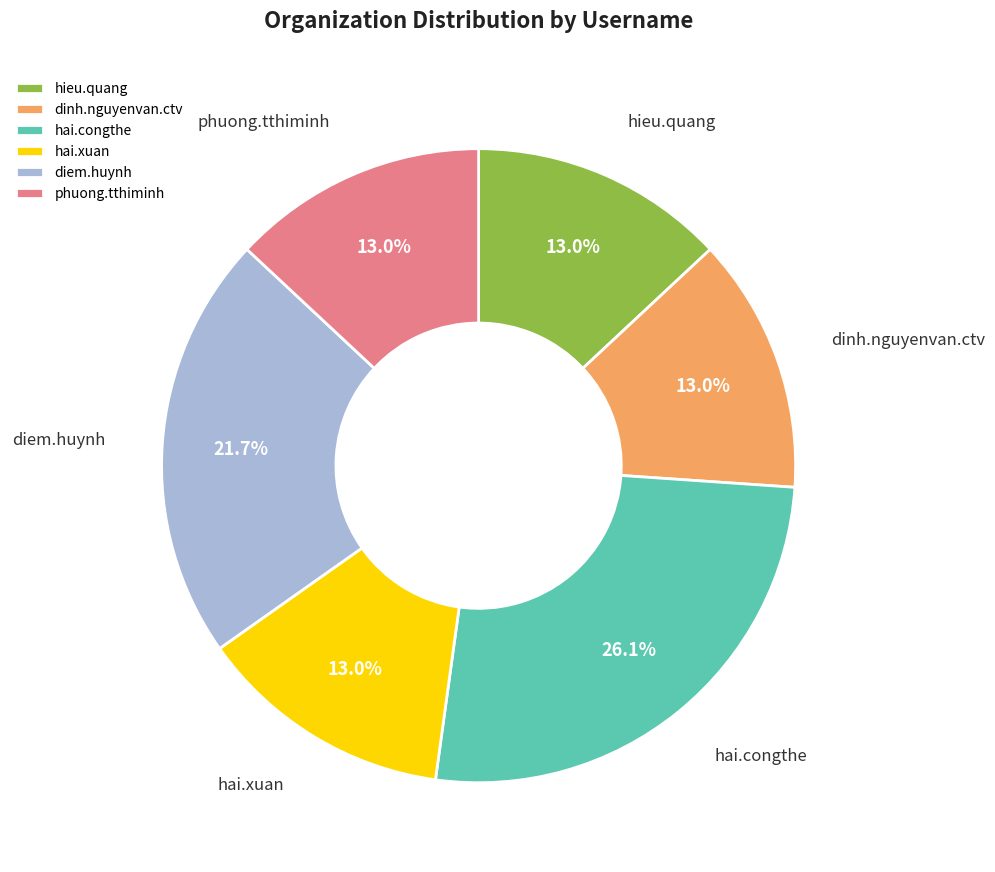

What is the largest slice in the pie chart?

hai.congthe